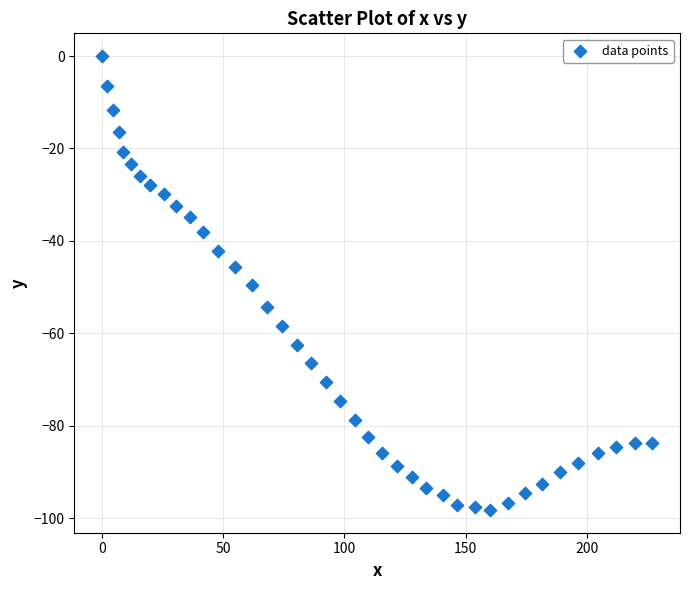

What is the range of Y values (max minus min)?

98.2